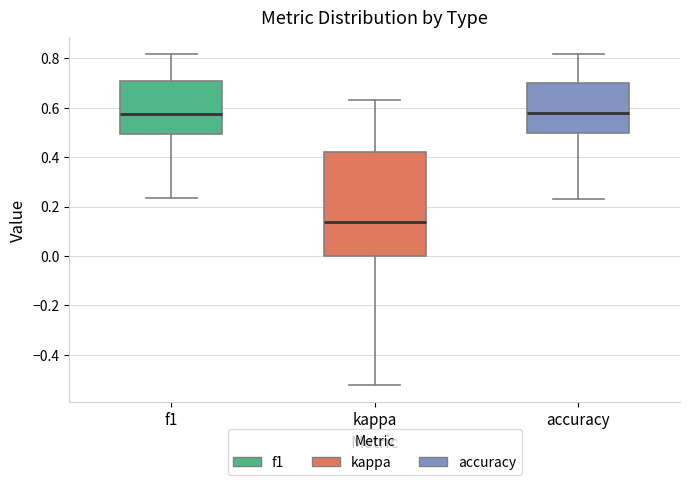

Comparing the boxes themselves (not the whiskers), which one is the tallest?

kappa